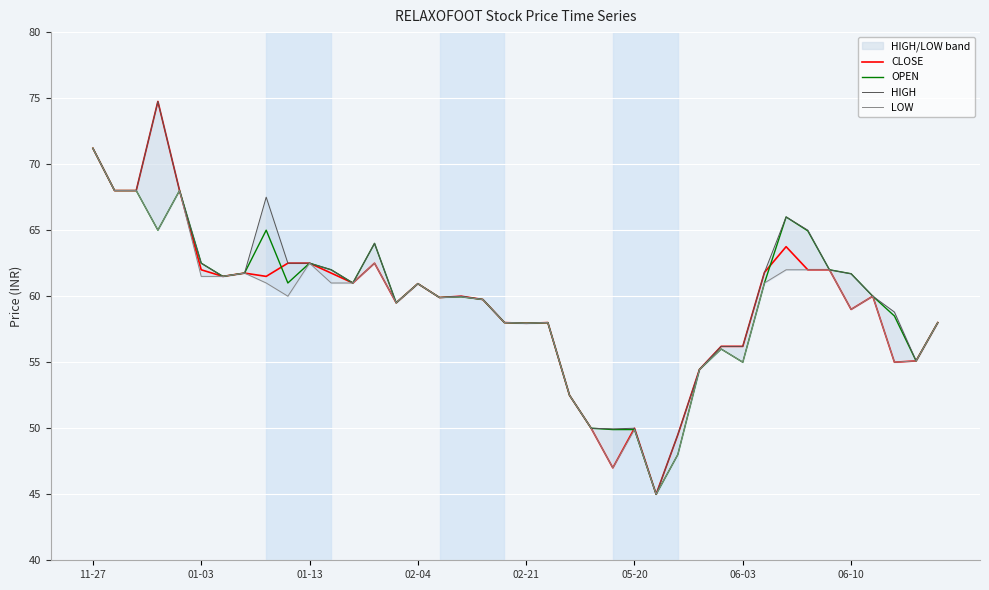

How many interior local valleys does the OPEN series have?

10